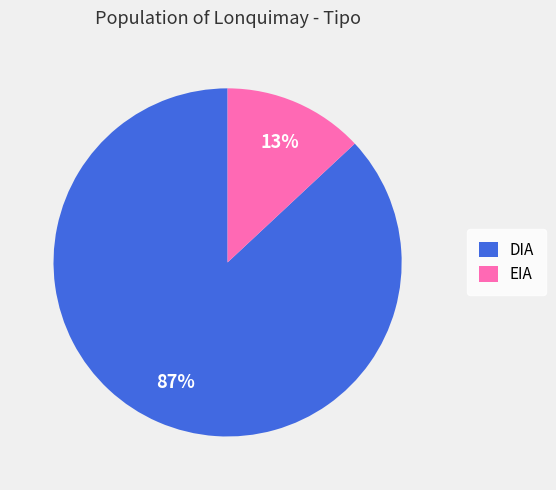

Which category has the smallest portion of the pie?

EIA